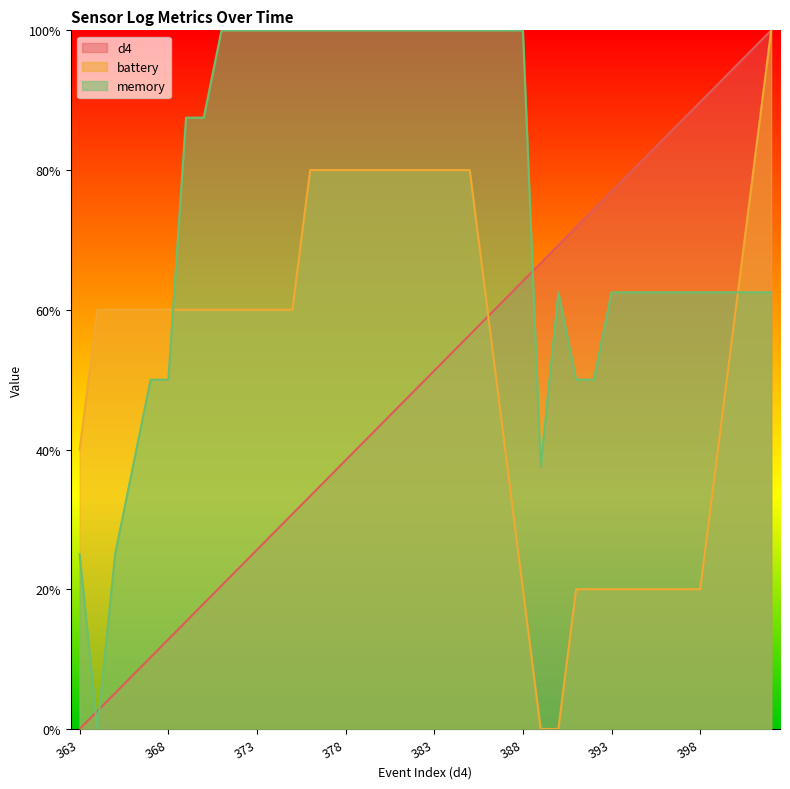

Reading left to right, extract all data points from this chart.

d4: 363=0.0	364=0.0	365=0.1	366=0.1	367=0.1	368=0.1	369=0.2	370=0.2	371=0.2	372=0.2	373=0.3	374=0.3	375=0.3	376=0.3	377=0.4	378=0.4	379=0.4	380=0.4	381=0.5	382=0.5	383=0.5	384=0.5	385=0.6	386=0.6	387=0.6	388=0.6	389=0.7	390=0.7	391=0.7	392=0.7	393=0.8	394=0.8	395=0.8	396=0.8	397=0.9	398=0.9	399=0.9	400=0.9	401=1.0	402=1.0
battery: 363=0.4	364=0.6	365=0.6	366=0.6	367=0.6	368=0.6	369=0.6	370=0.6	371=0.6	372=0.6	373=0.6	374=0.6	375=0.6	376=0.8	377=0.8	378=0.8	379=0.8	380=0.8	381=0.8	382=0.8	383=0.8	384=0.8	385=0.8	386=0.6	387=0.4	388=0.2	389=0.0	390=0.0	391=0.2	392=0.2	393=0.2	394=0.2	395=0.2	396=0.2	397=0.2	398=0.2	399=0.4	400=0.6	401=0.8	402=1.0
memory: 363=0.2	364=0.0	365=0.2	366=0.4	367=0.5	368=0.5	369=0.9	370=0.9	371=1.0	372=1.0	373=1.0	374=1.0	375=1.0	376=1.0	377=1.0	378=1.0	379=1.0	380=1.0	381=1.0	382=1.0	383=1.0	384=1.0	385=1.0	386=1.0	387=1.0	388=1.0	389=0.4	390=0.6	391=0.5	392=0.5	393=0.6	394=0.6	395=0.6	396=0.6	397=0.6	398=0.6	399=0.6	400=0.6	401=0.6	402=0.6